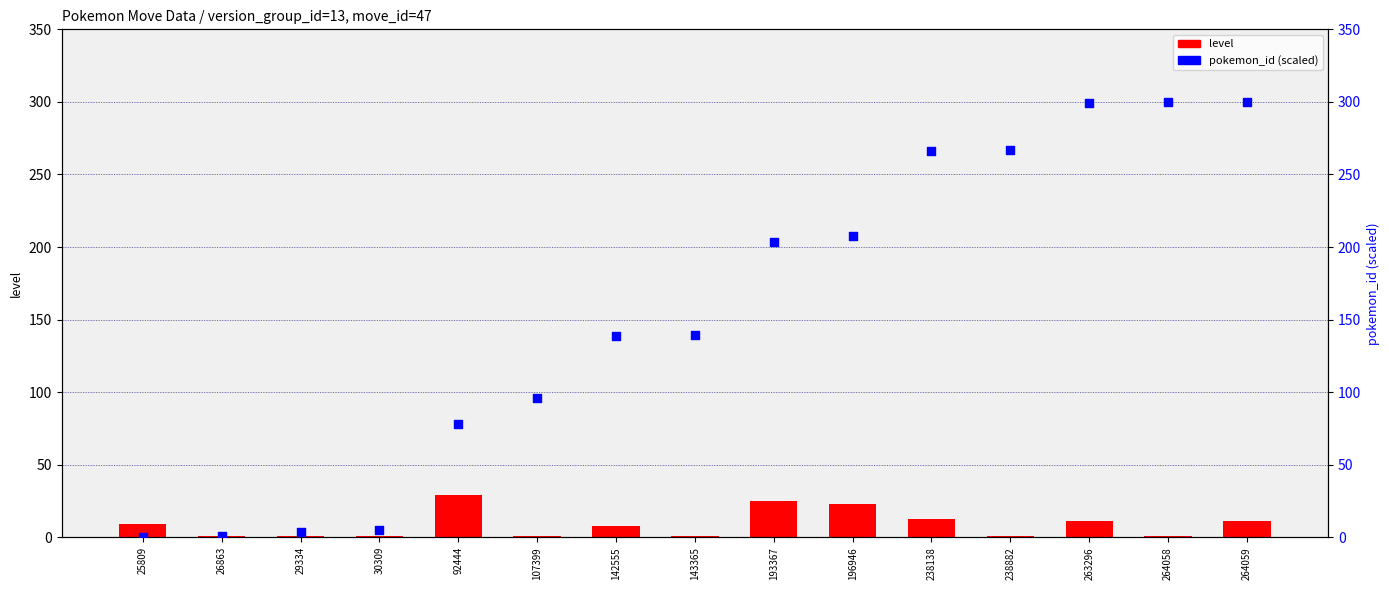

At how many categories does at least one series exceed 209?

5